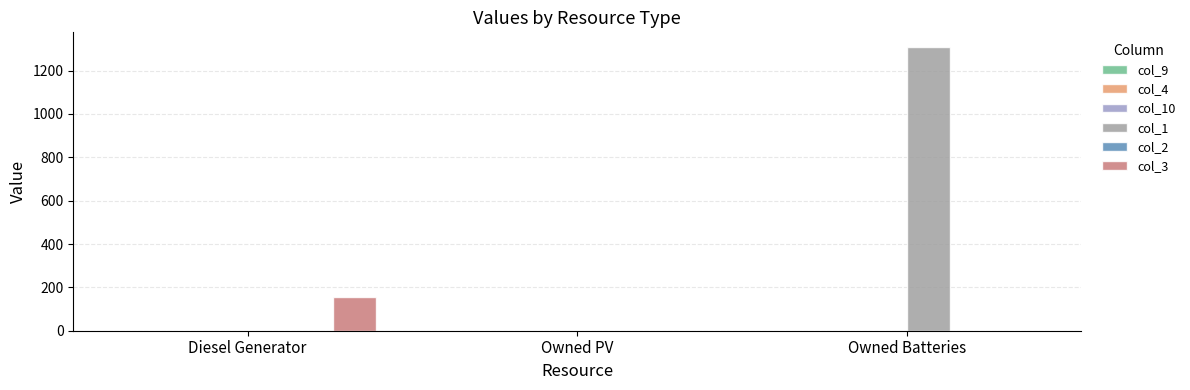

Reading right to left, transcribe all the data shown in this chart.

col_9: Owned Batteries=0	Owned PV=0	Diesel Generator=1
col_4: Owned Batteries=0	Owned PV=0	Diesel Generator=0
col_10: Owned Batteries=0	Owned PV=0	Diesel Generator=0
col_1: Owned Batteries=1311	Owned PV=0	Diesel Generator=0
col_2: Owned Batteries=0	Owned PV=0	Diesel Generator=0
col_3: Owned Batteries=0	Owned PV=0	Diesel Generator=157